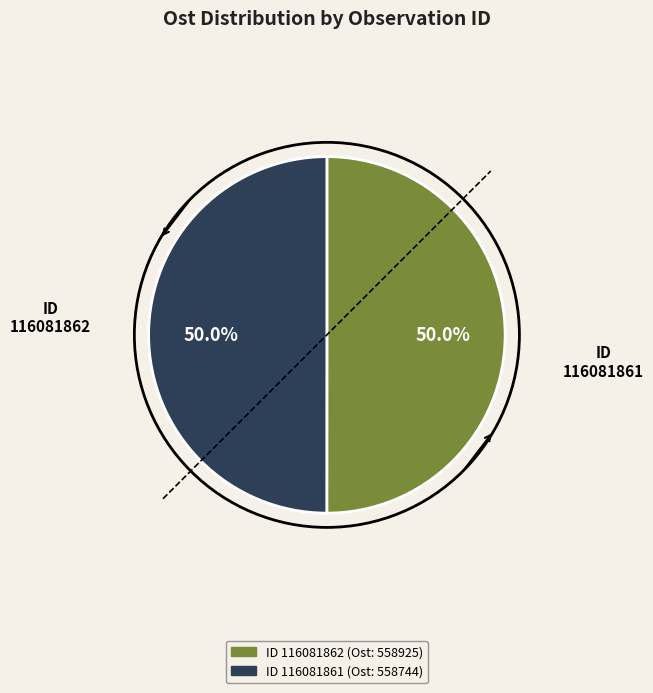

How many segments does this pie chart have?

2